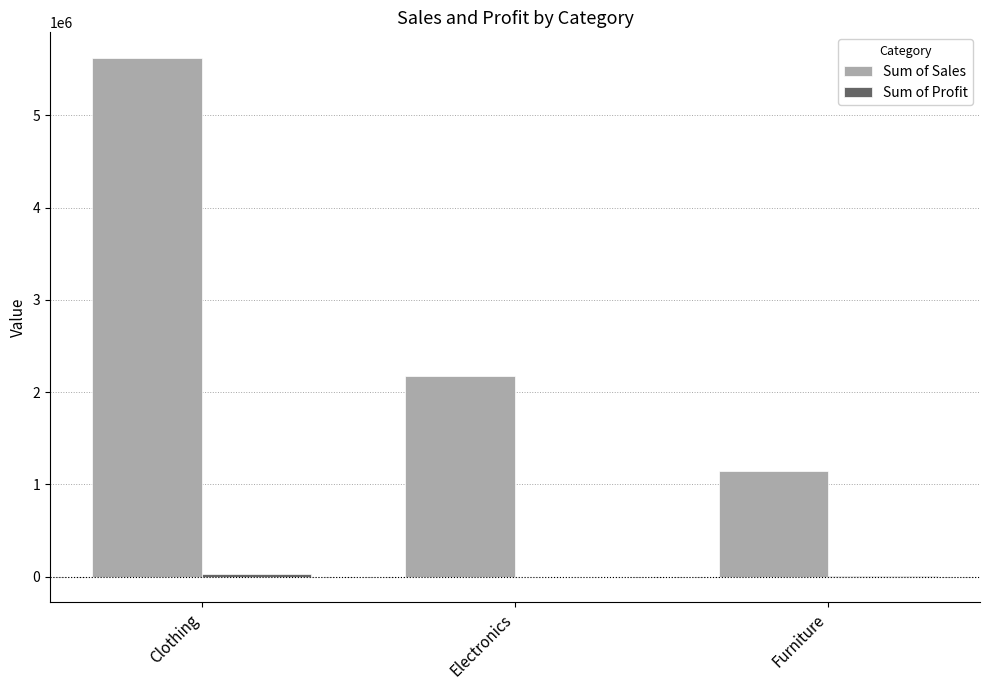

Is it true that Sum of Sales equals 5618442 at Clothing?

True